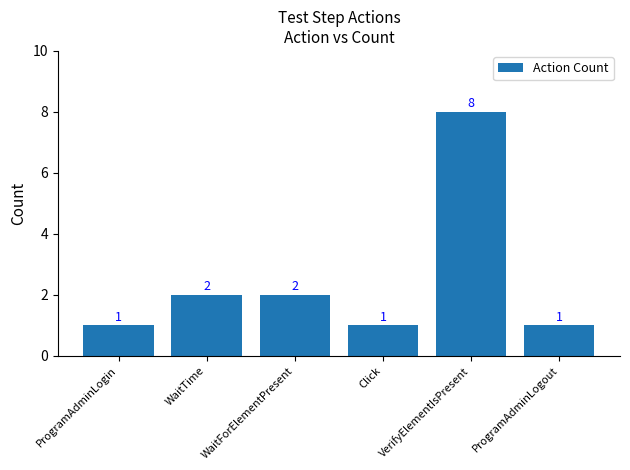

Which category has the highest value across all series?

VerifyElementIsPresent